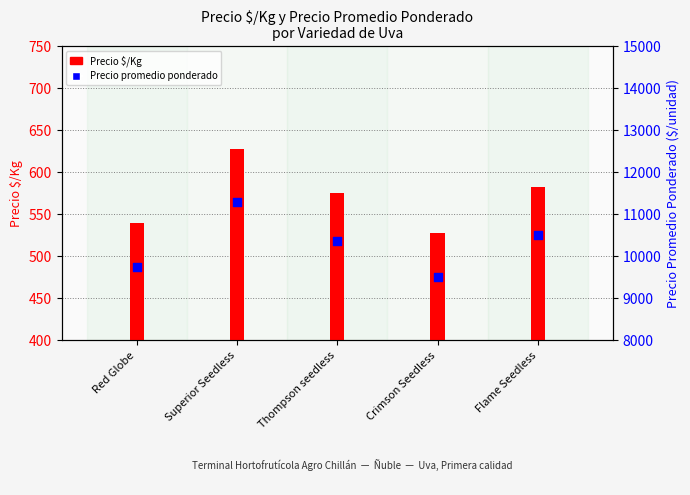

Which series reaches the maximum Y coordinate?

Precio promedio ponderado